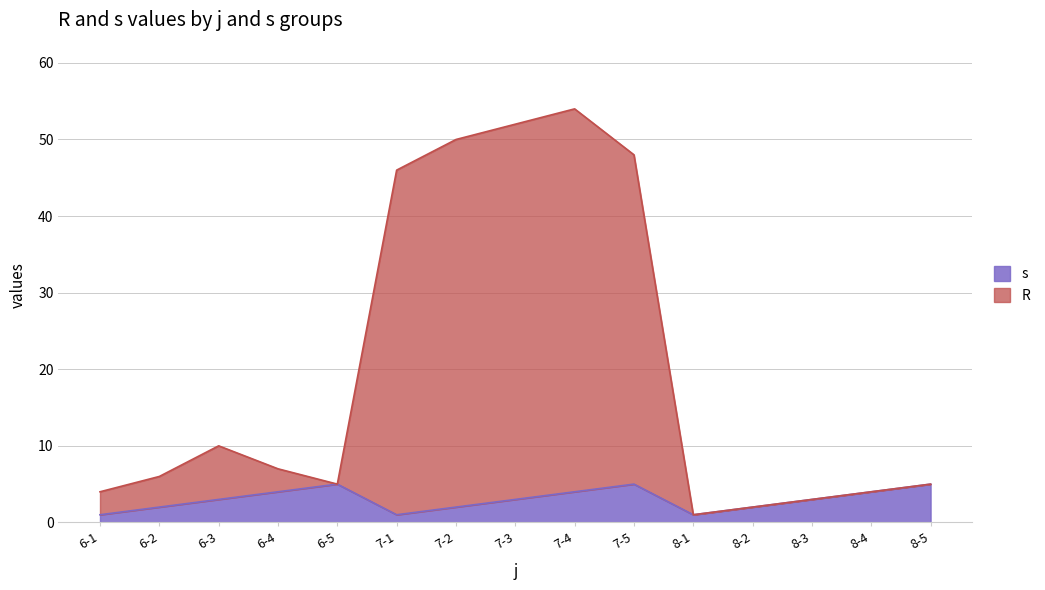

True or false: s and R intersect in this chart.

False